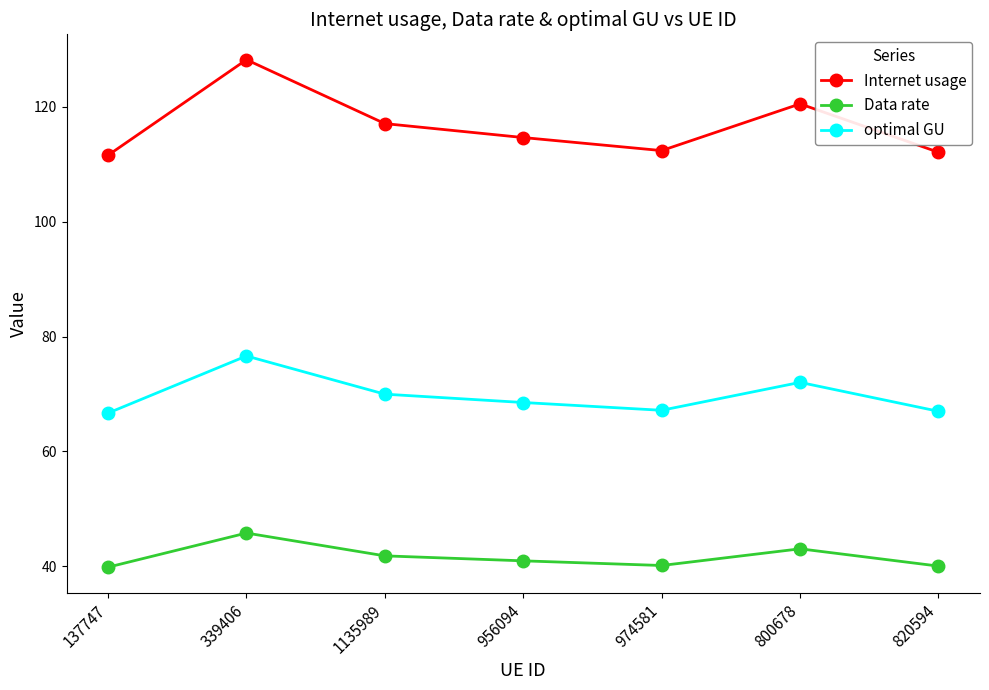

Where is the first local minimum for Internet usage?

974581